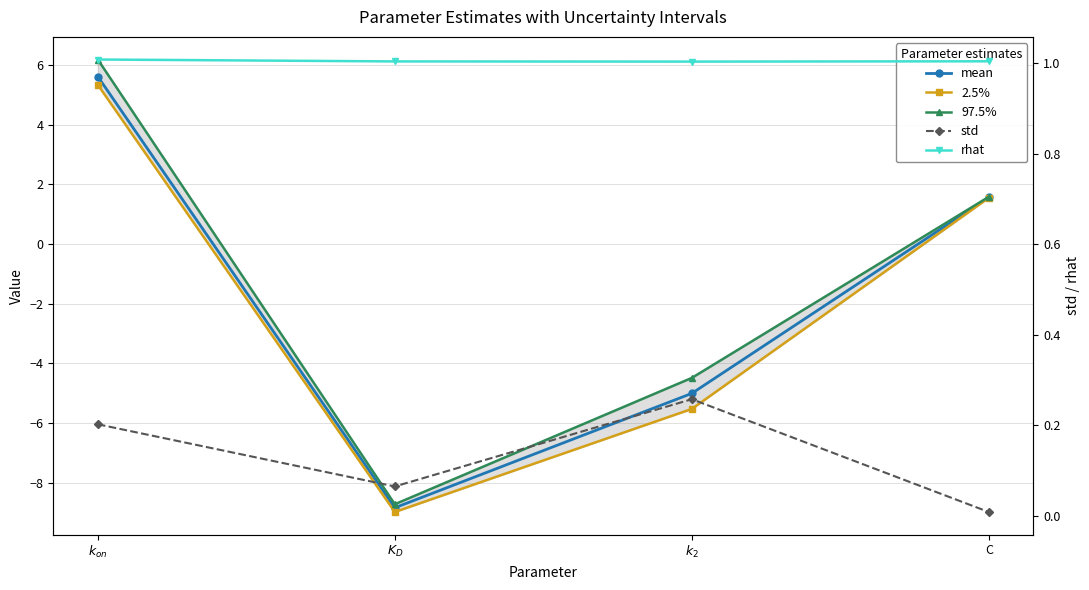

How many lines are shown in the chart?

5